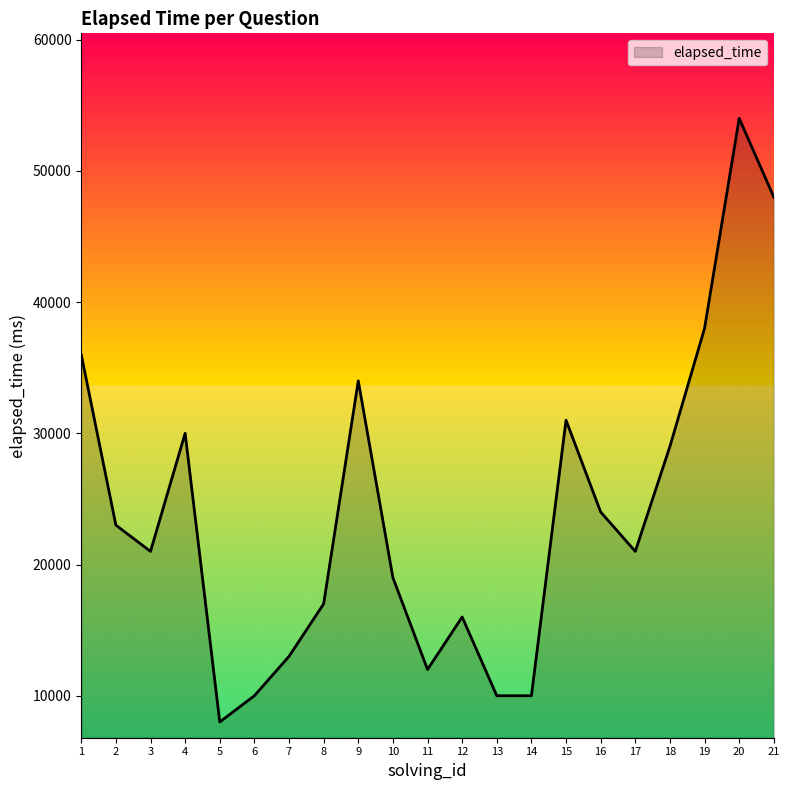

How many lines are shown in the chart?

1